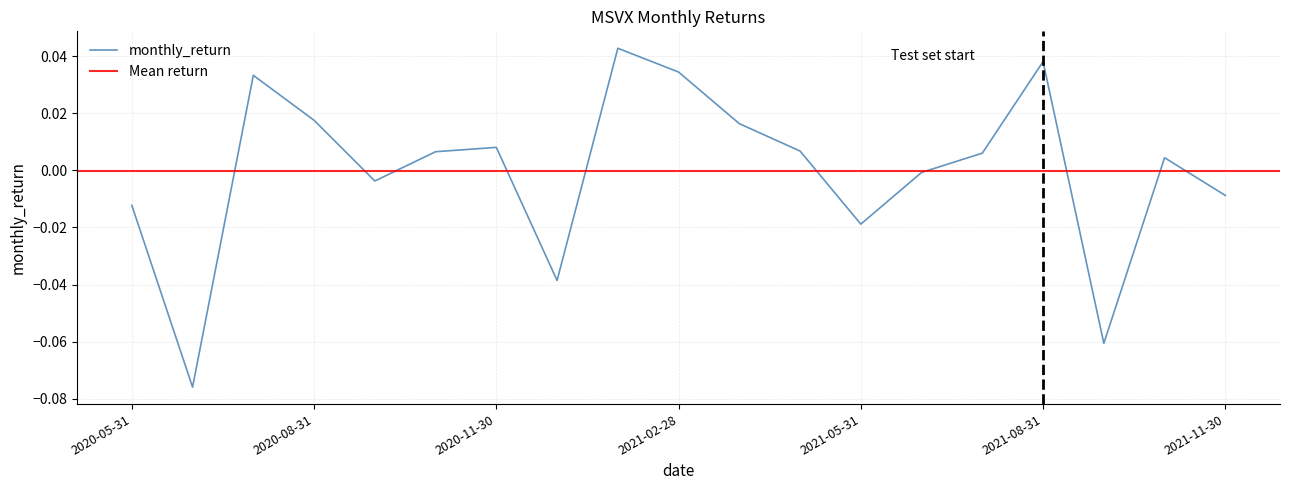

What is the difference between the maximum and minimum values?

0.1